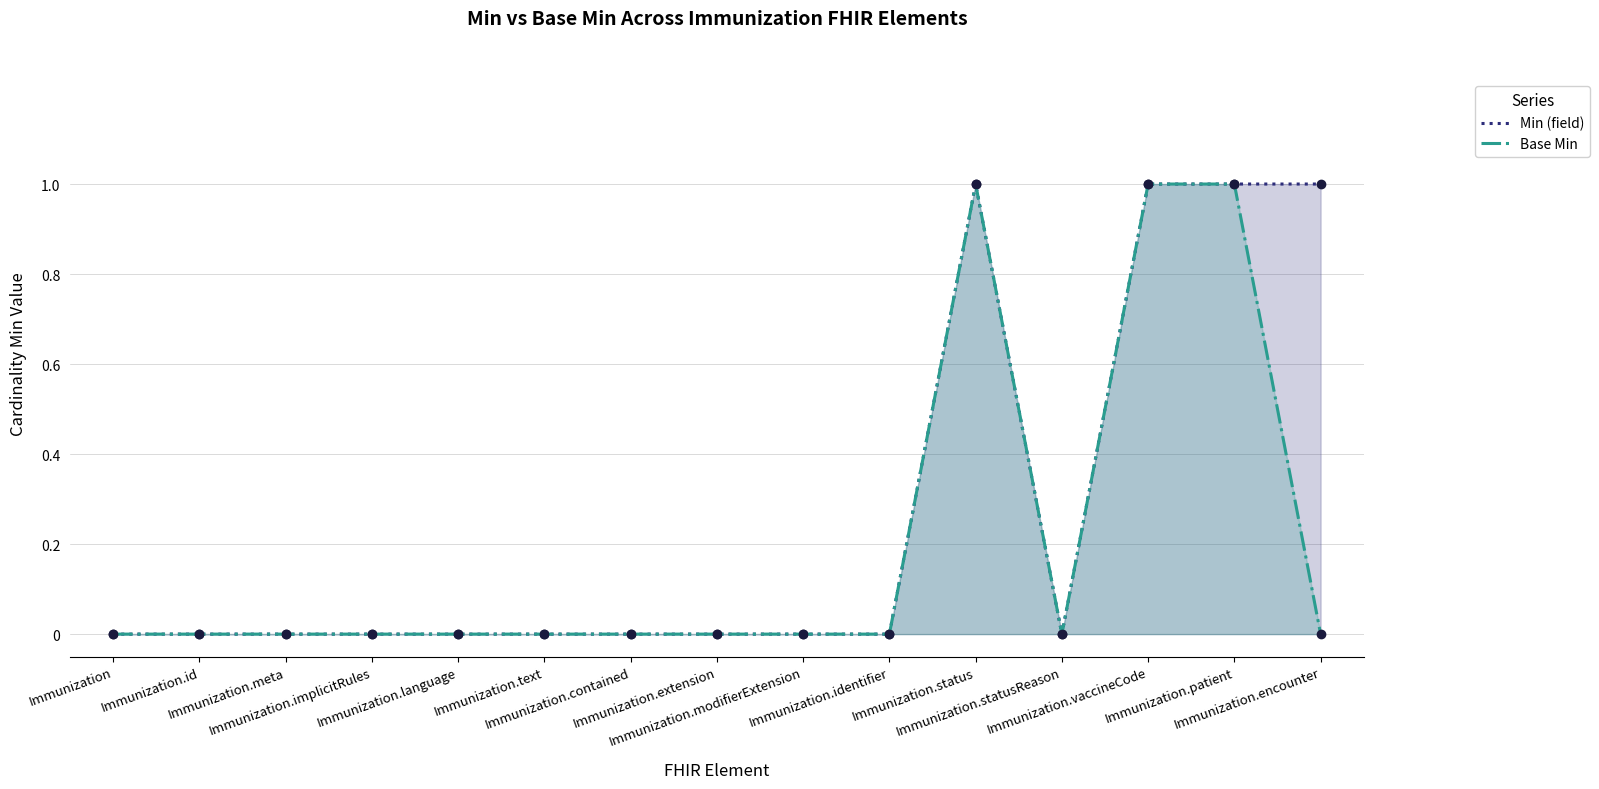

Which series changed the most between Immunization and Immunization.implicitRules?

Min (field)